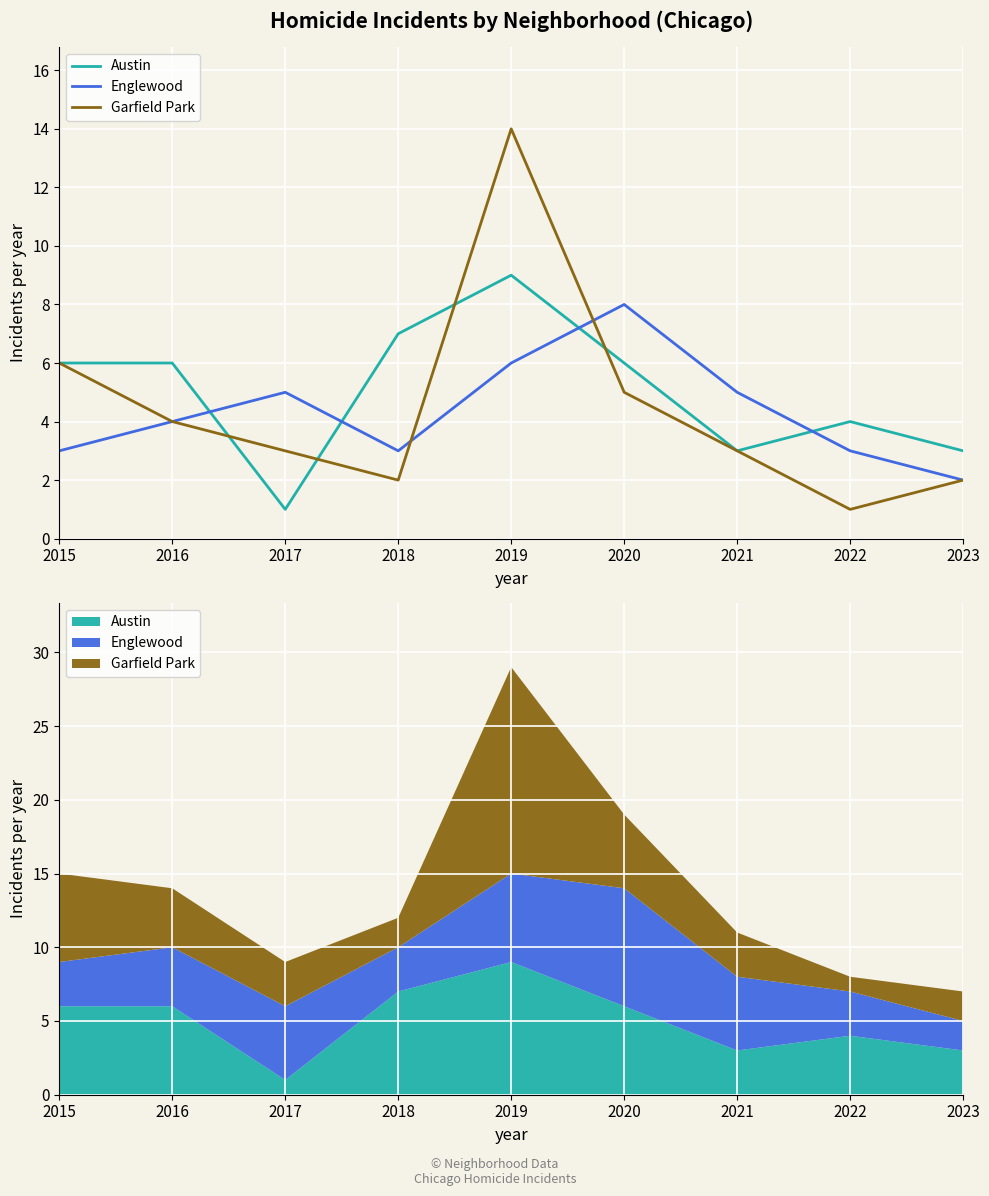

What are all the series names shown in the legend?

Austin, Englewood, Garfield Park